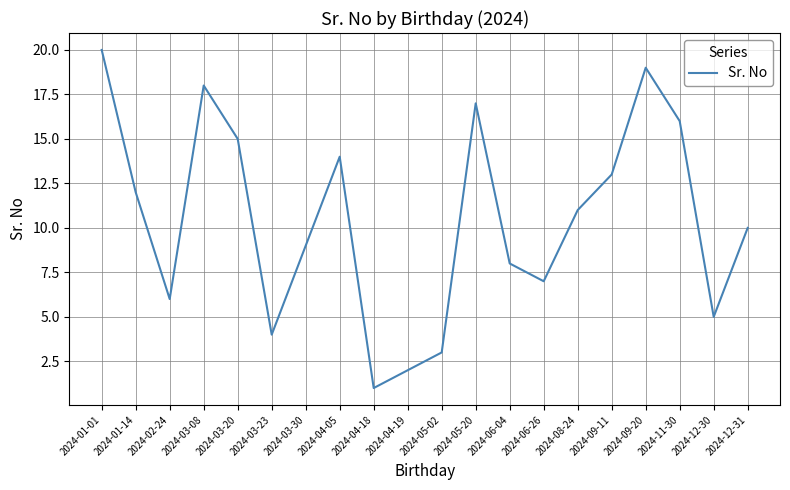

How many lines are shown in the chart?

1